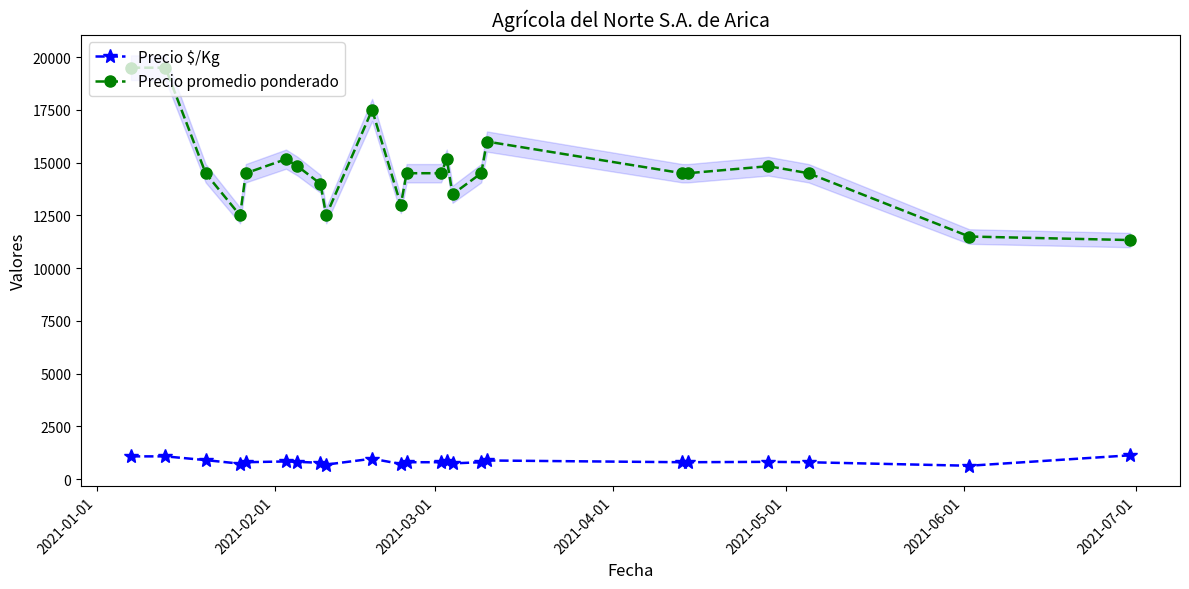

True or false: Precio $/Kg and Precio promedio ponderado intersect in this chart.

False